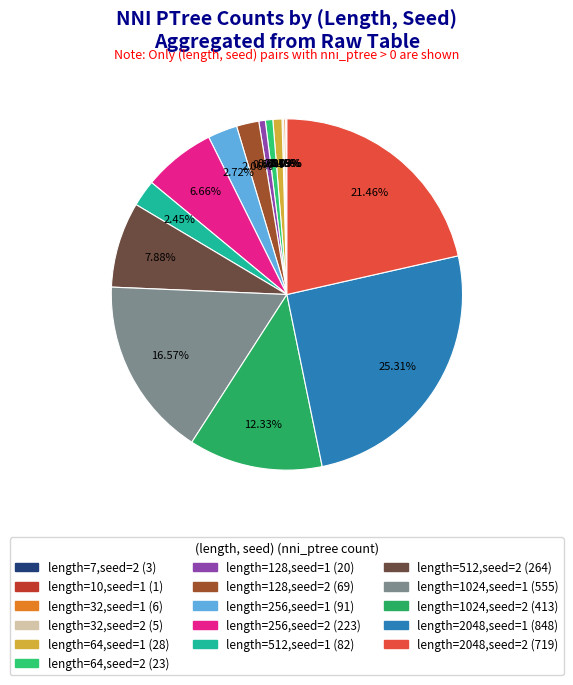

Rank the categories by value from highest to lowest.

length=2048,seed=1, length=2048,seed=2, length=1024,seed=1, length=1024,seed=2, length=512,seed=2, length=256,seed=2, length=256,seed=1, length=512,seed=1, length=128,seed=2, length=64,seed=1, length=64,seed=2, length=128,seed=1, length=32,seed=1, length=32,seed=2, length=7,seed=2, length=10,seed=1